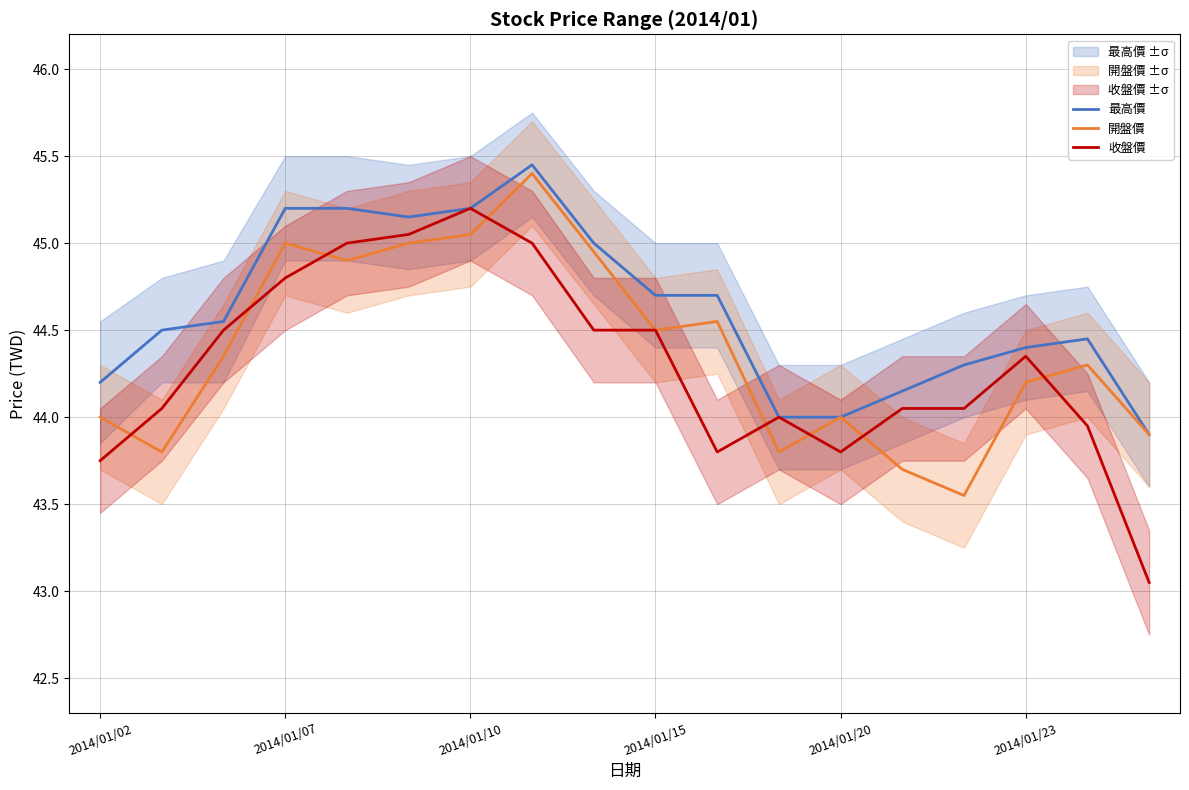

The value of 收盤價 at 2014/01/20 is 43.8. True or false?

True